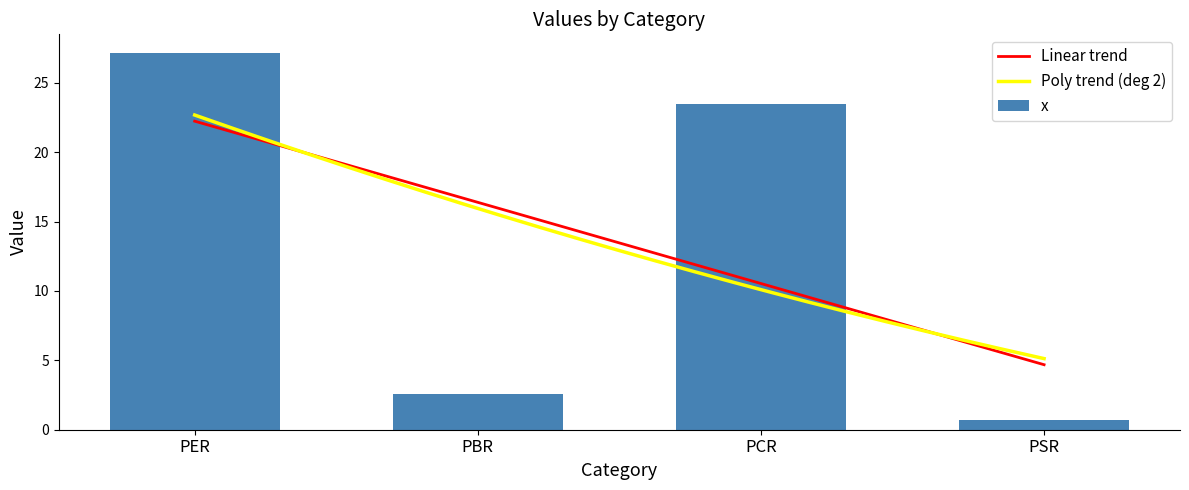

How many bars are there in total?

4